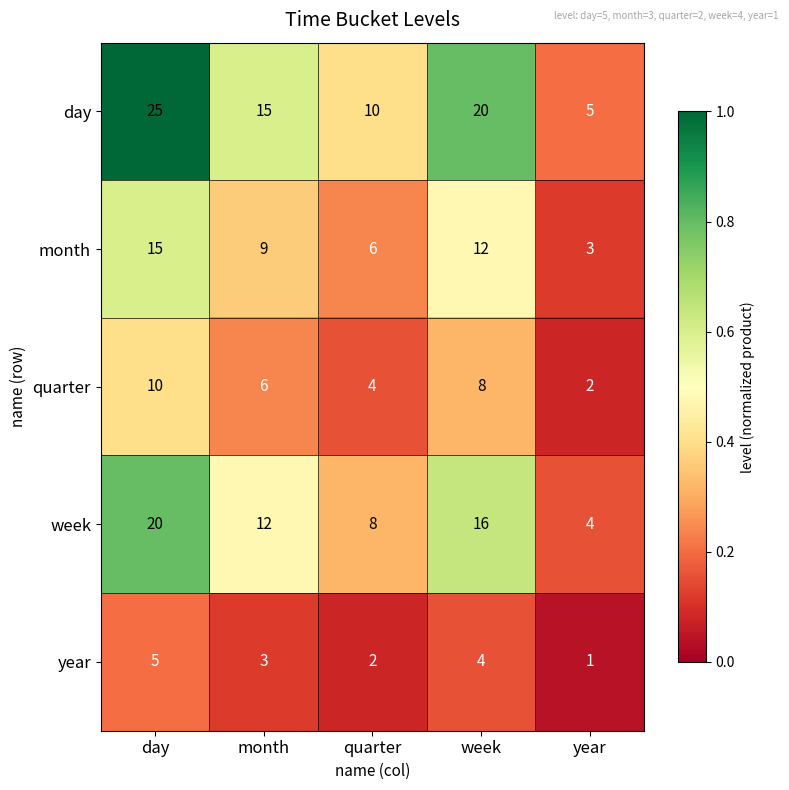

Rank the series at quarter from lowest to highest value.

year, quarter, month, week, day